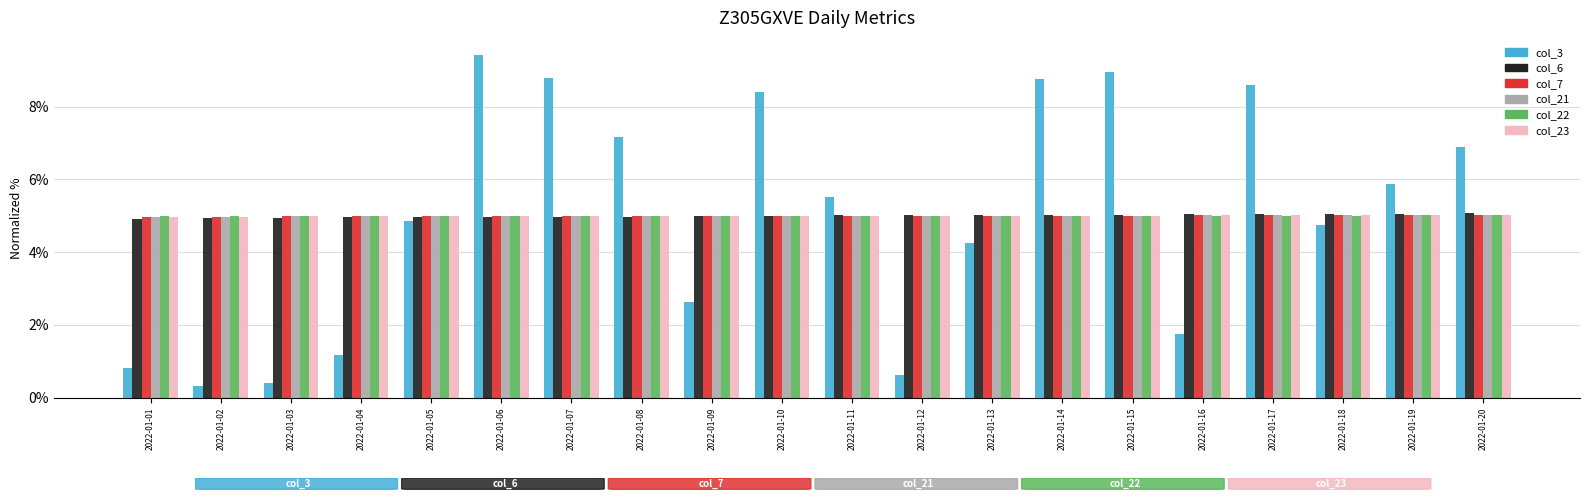

Which category has the highest value across all series?

2022-01-06